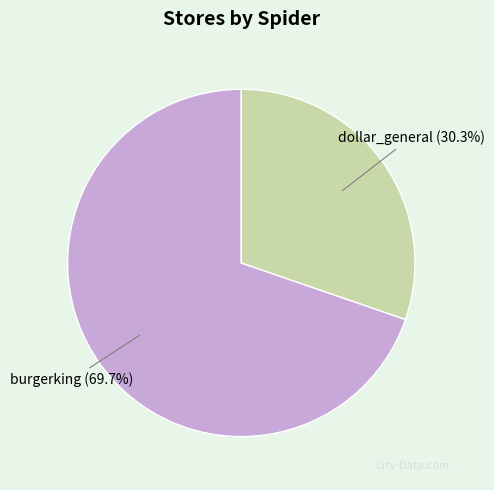

To the nearest percent, what is the difference between the largest and smallest slice percentages?

39%